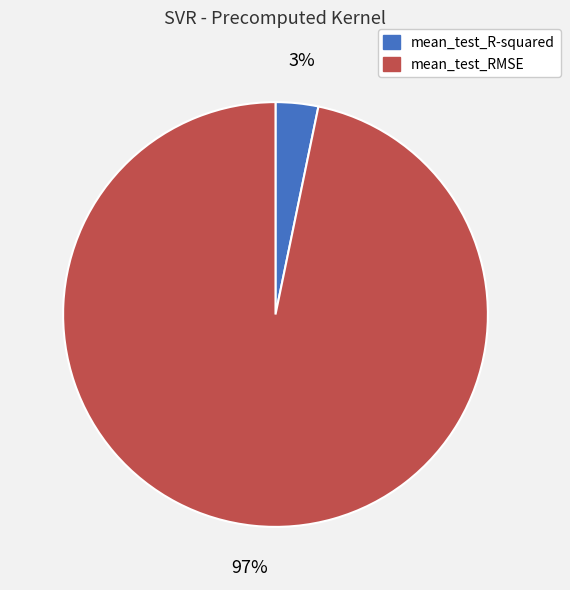

How many segments does this pie chart have?

2